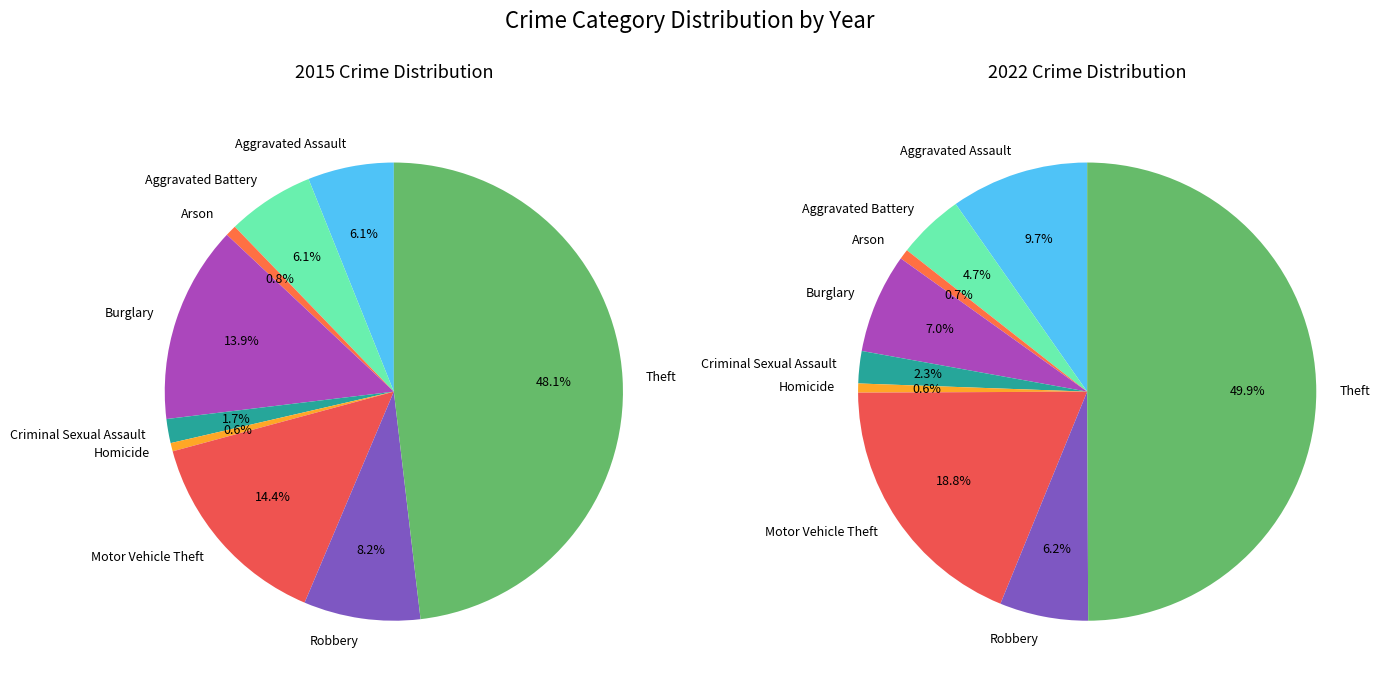

To the nearest percent, what is the average slice percentage?

11%